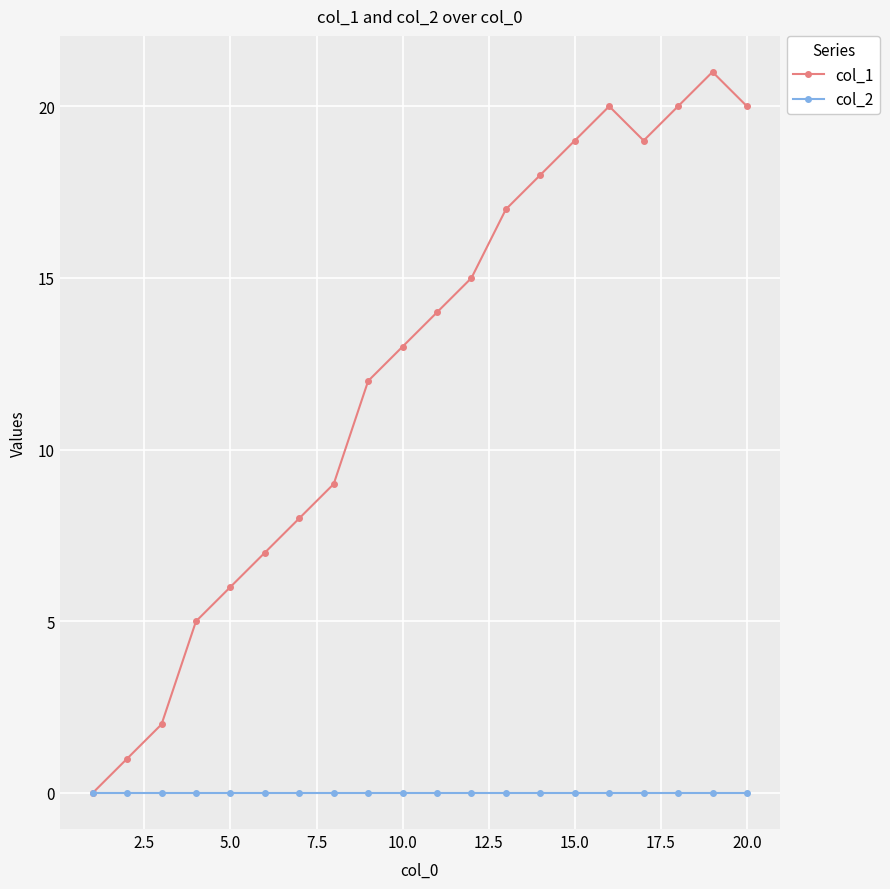

Which series has the largest total across all categories?

col_1